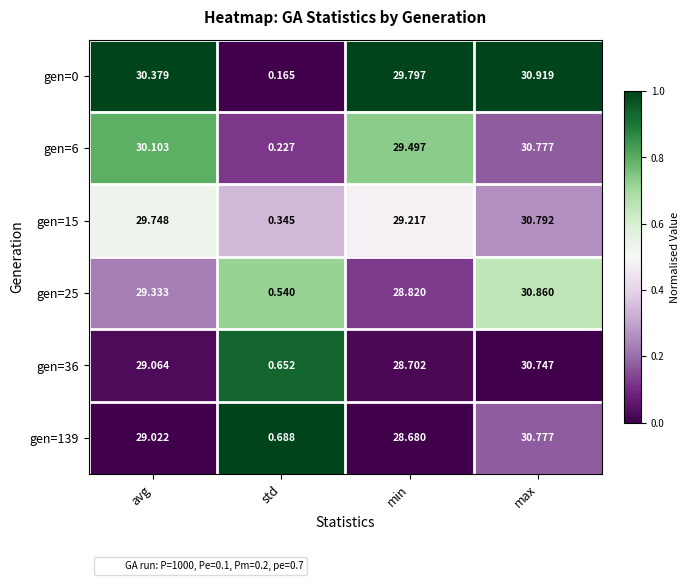

At which category is the sum across all series the highest?

max